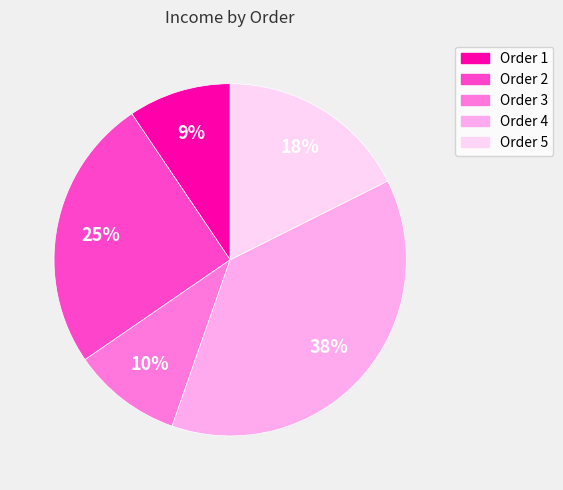

To the nearest percent, what percentage of the pie is Order 3?

10%